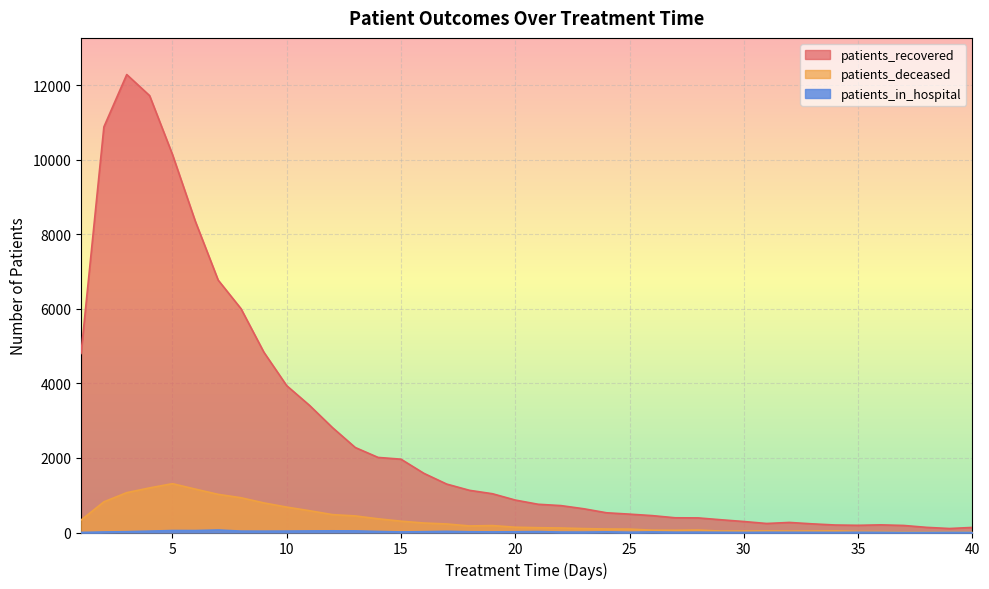

What is the lowest value of the patients_recovered series?

107